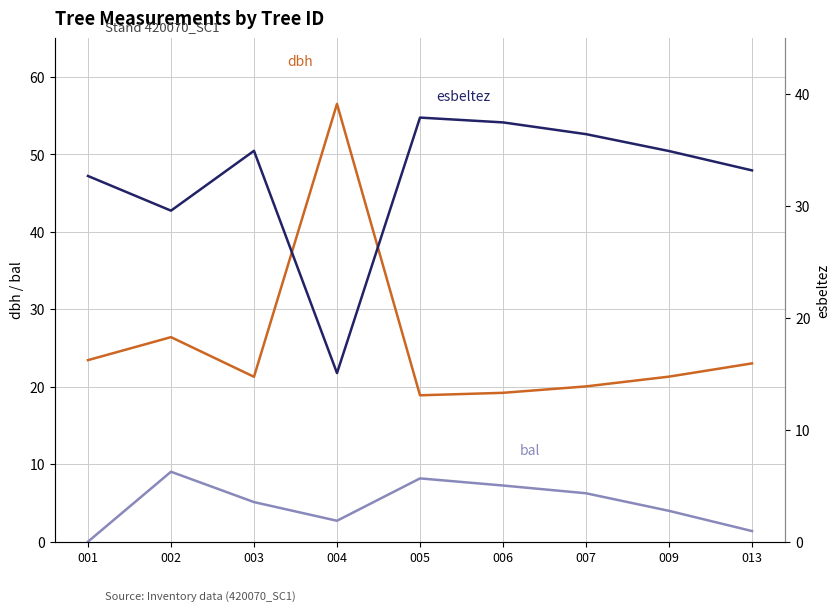

What value does the bal series have at 006?

7.2